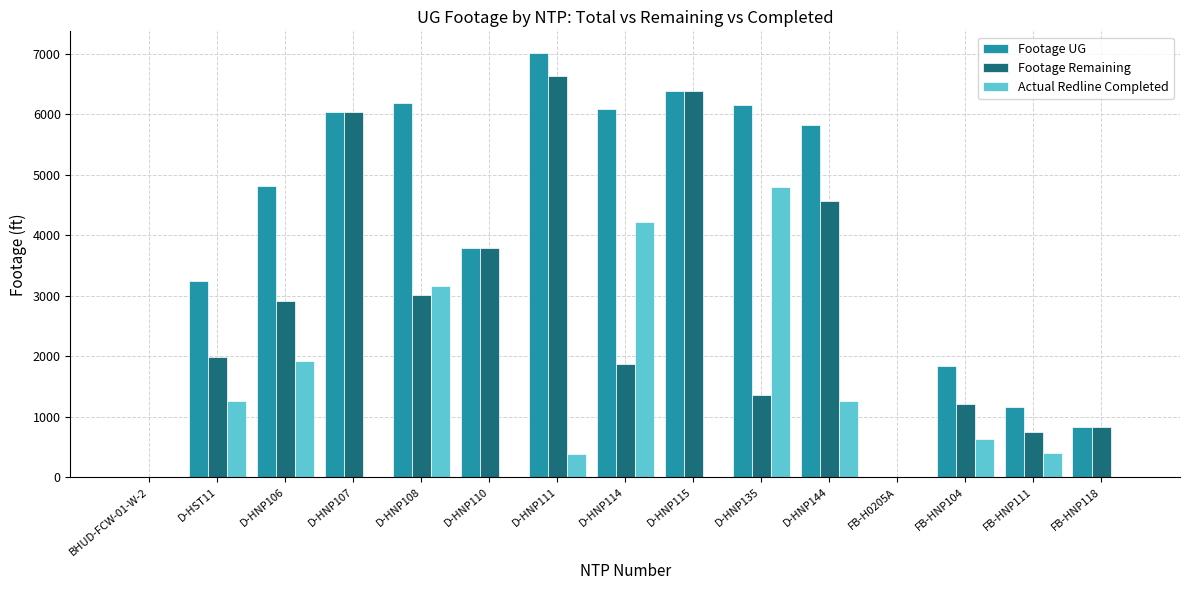

The value of Footage UG at D-HNP110 is 1075. True or false?

False